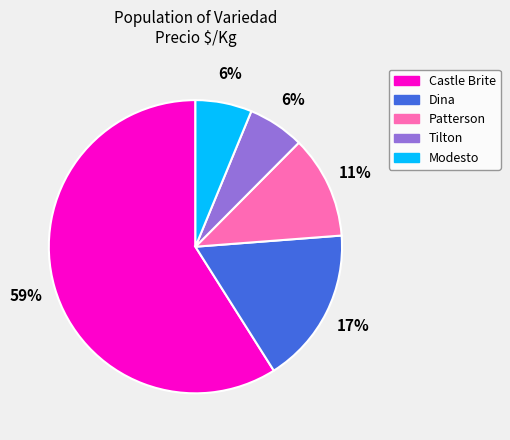

To the nearest percent, what is the difference between the Patterson and Castle Brite slice percentages?

48%